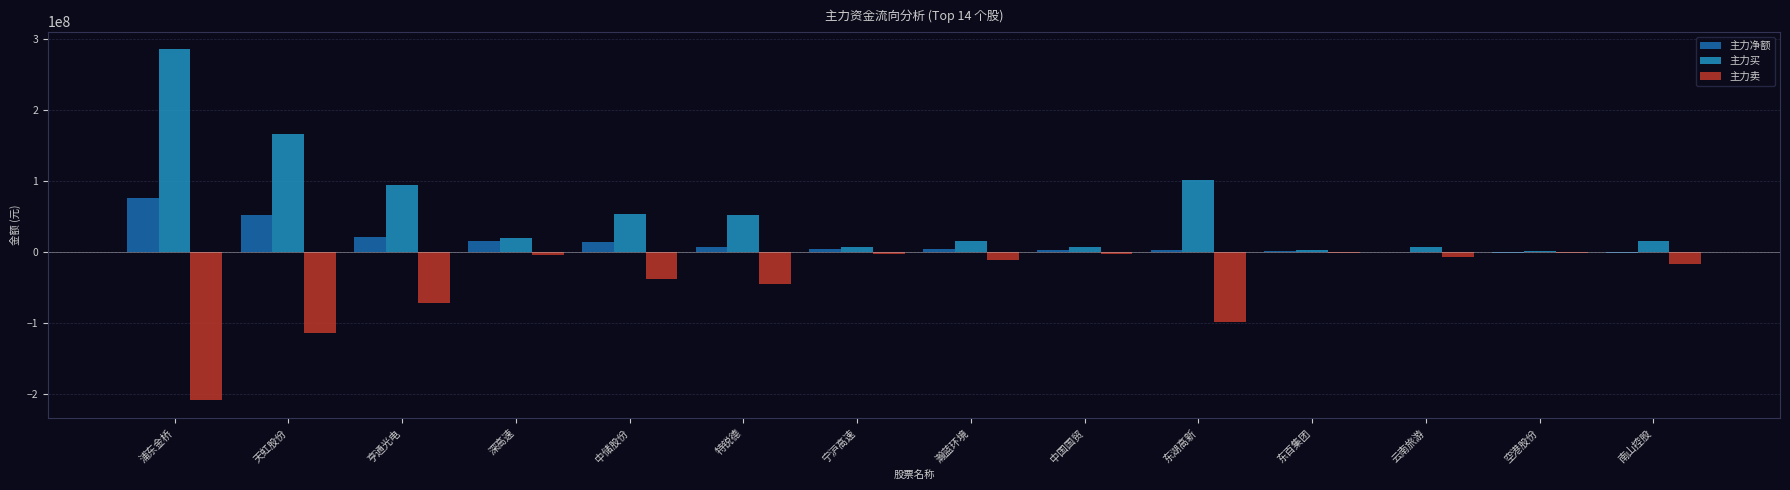

The value of 主力净额 at 天虹股份 is 20658627. True or false?

False